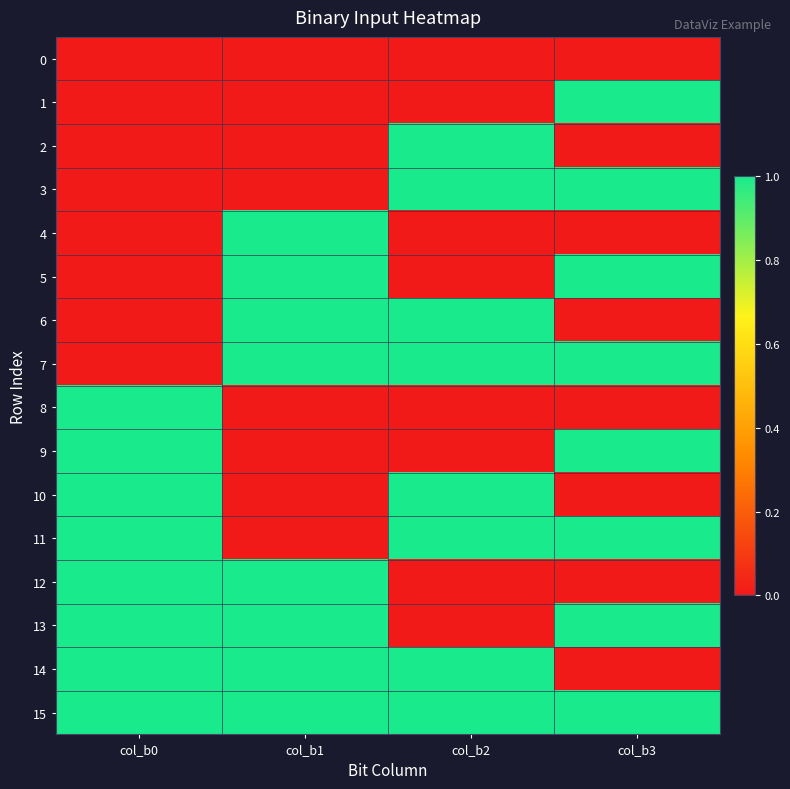

Which series changed the most between col_b0 and col_b3?

1